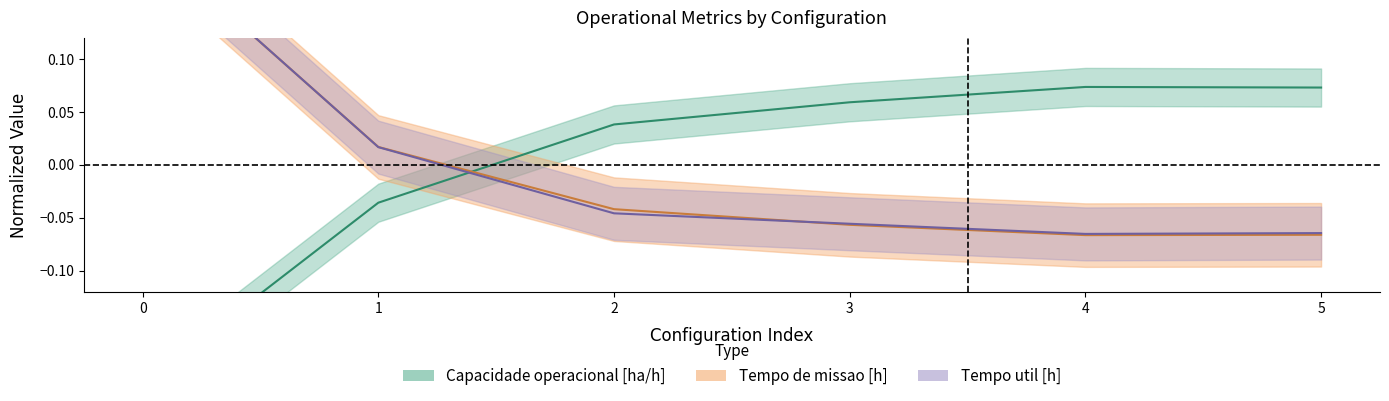

How many negative values does the Tempo de missao [h] series have?

4